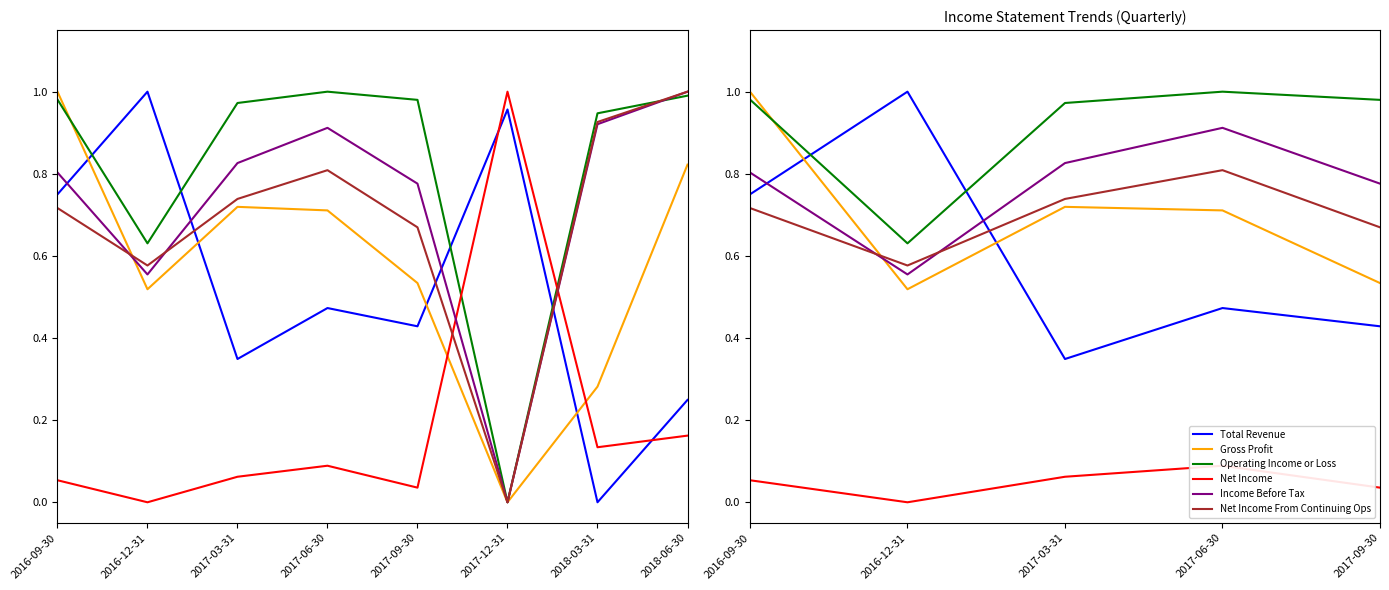

The Operating Income or Loss series shows 1.0 at 2017-06-30. True or false?

True